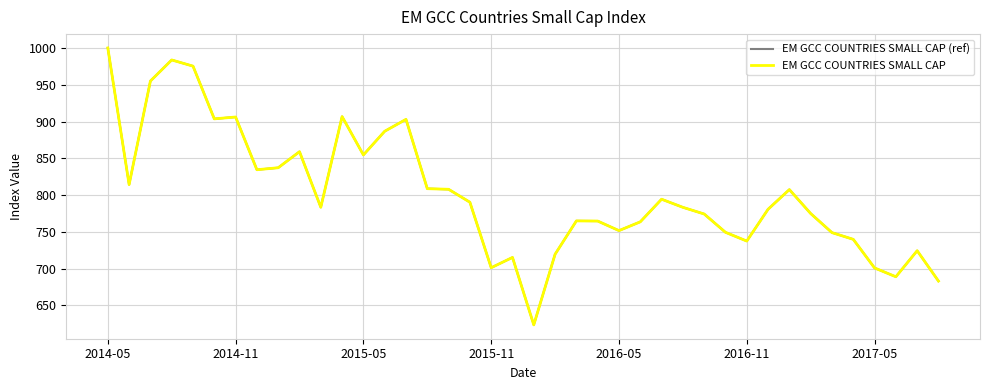

Which series has the largest range (max minus min)?

EM GCC COUNTRIES SMALL CAP (ref)